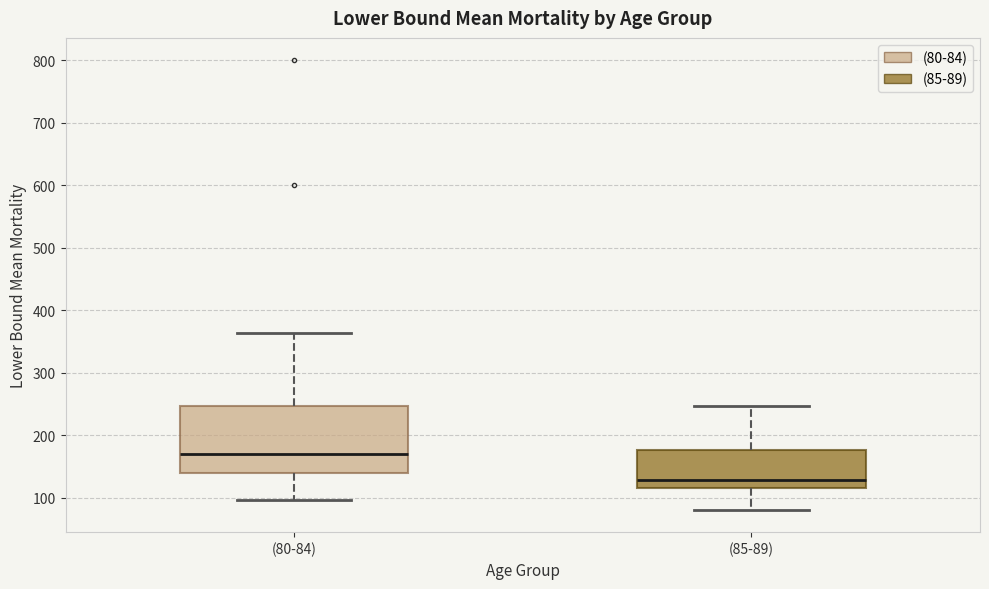

Where is the lower edge of the box for (80-84) on the y-axis? The values are not printed on the chart, so give them approximately, as read against the axis.

140